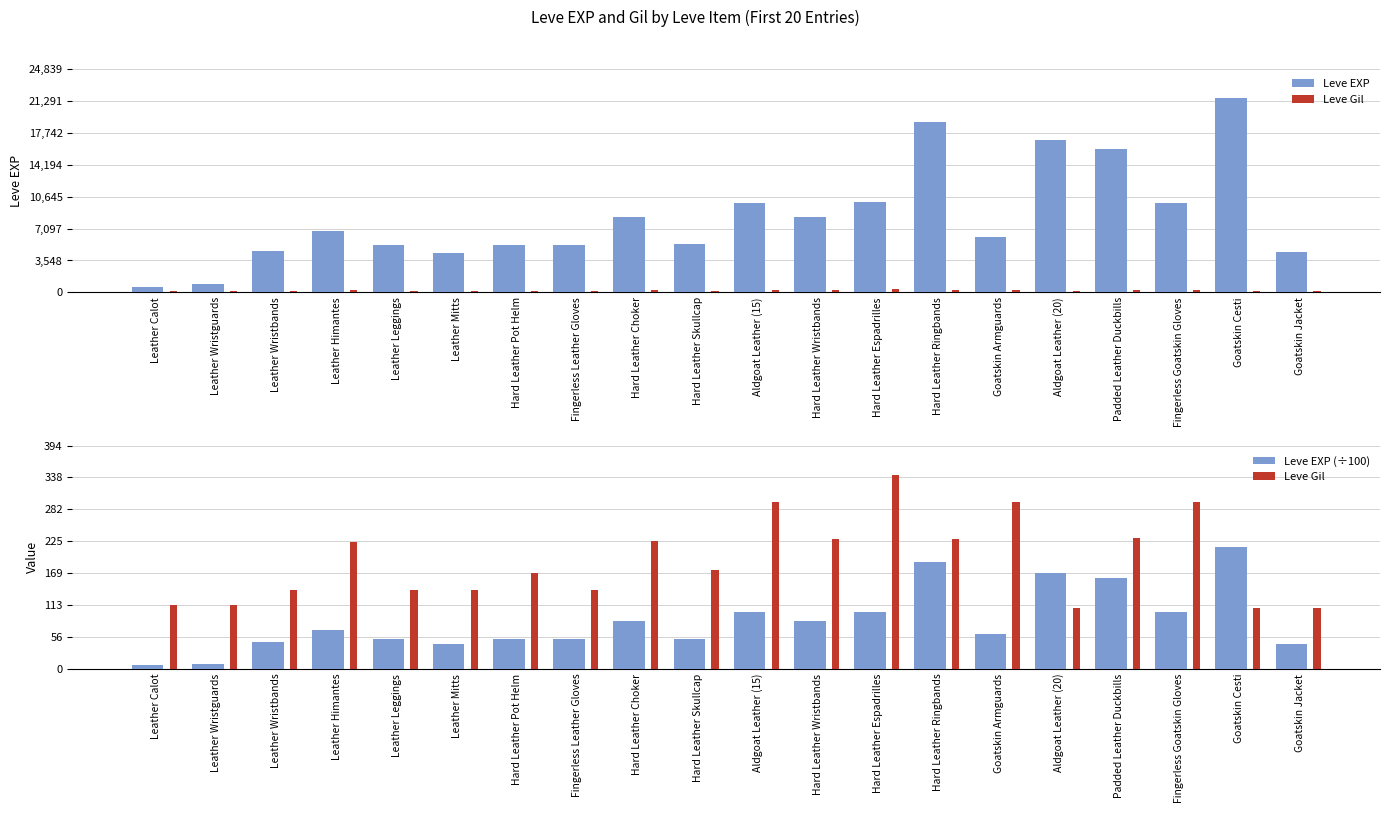

List the labels in order of Leve EXP (÷100) value, smallest first.

Leather Calot, Leather Wristguards, Leather Mitts, Goatskin Jacket, Leather Wristbands, Leather Leggings, Hard Leather Pot Helm, Fingerless Leather Gloves, Hard Leather Skullcap, Goatskin Armguards, Leather Himantes, Hard Leather Choker, Hard Leather Wristbands, Aldgoat Leather (15), Fingerless Goatskin Gloves, Hard Leather Espadrilles, Padded Leather Duckbills, Aldgoat Leather (20), Hard Leather Ringbands, Goatskin Cesti